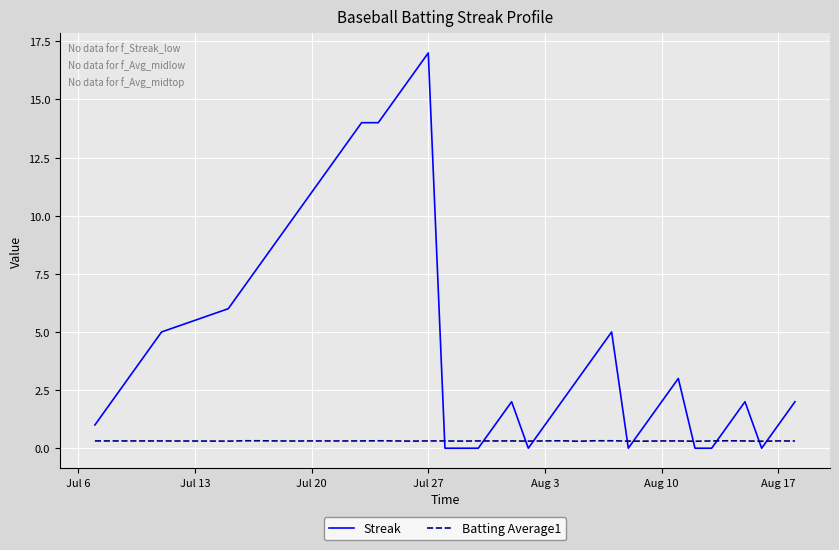

How many intersections are there between Batting Average1 and Streak?

10